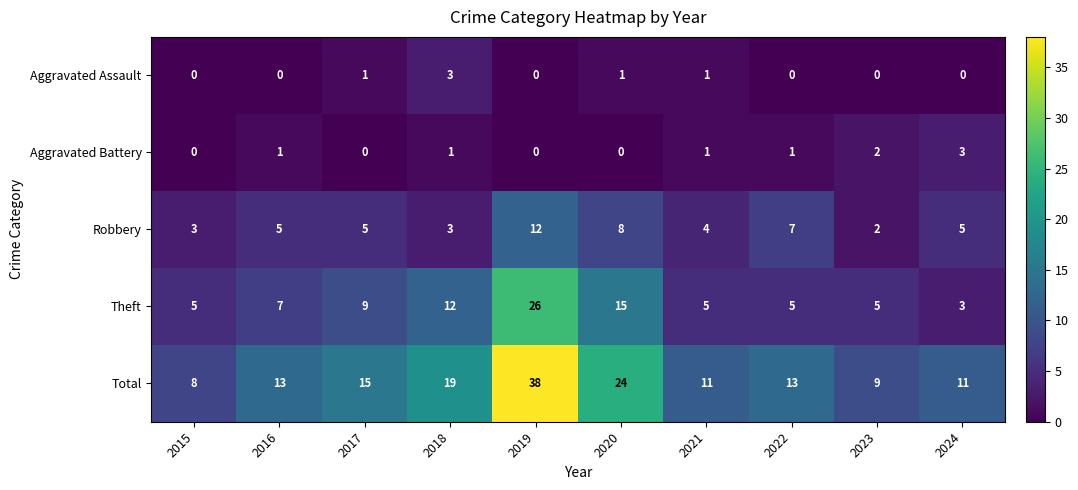

What is the difference between the maximum and minimum values in the Robbery series?

10